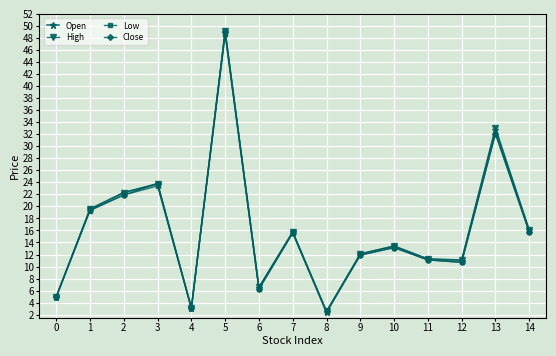

What is the value of the Low point at the 10th from the left?

11.9